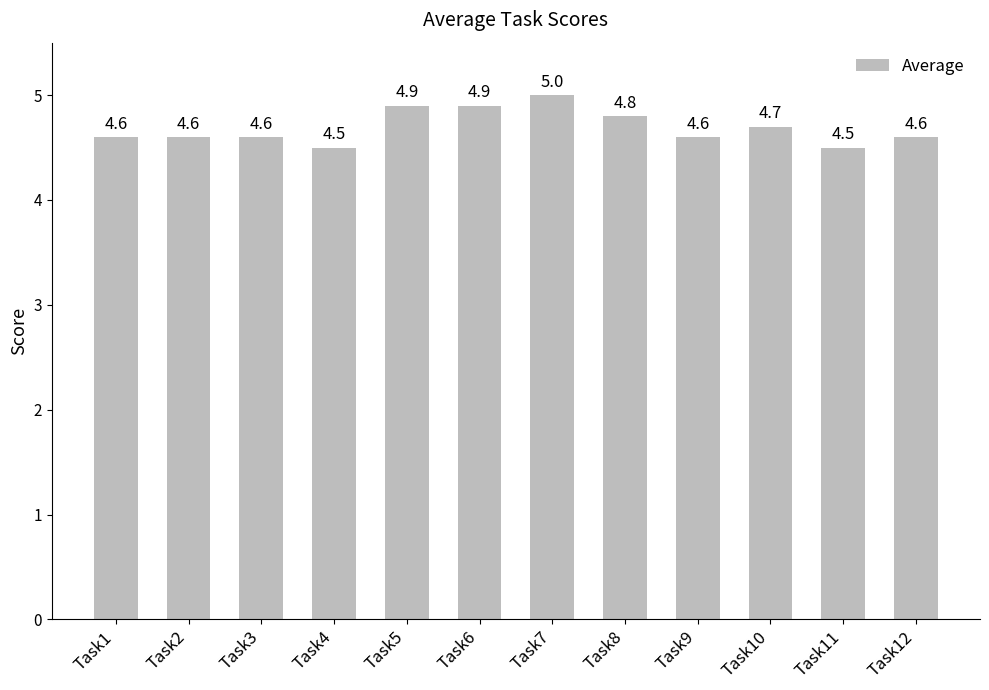

What is the maximum value shown in the chart?

5.0